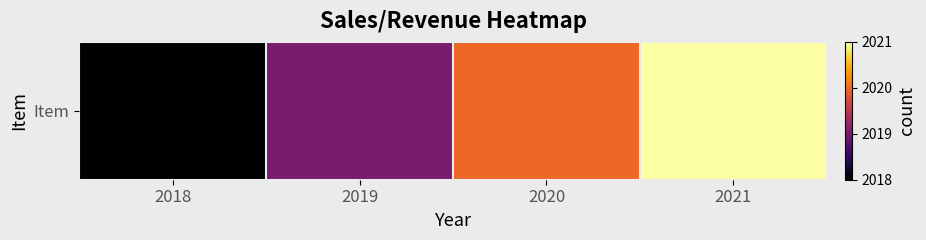

List the labels in order of value, smallest first.

2018, 2019, 2020, 2021